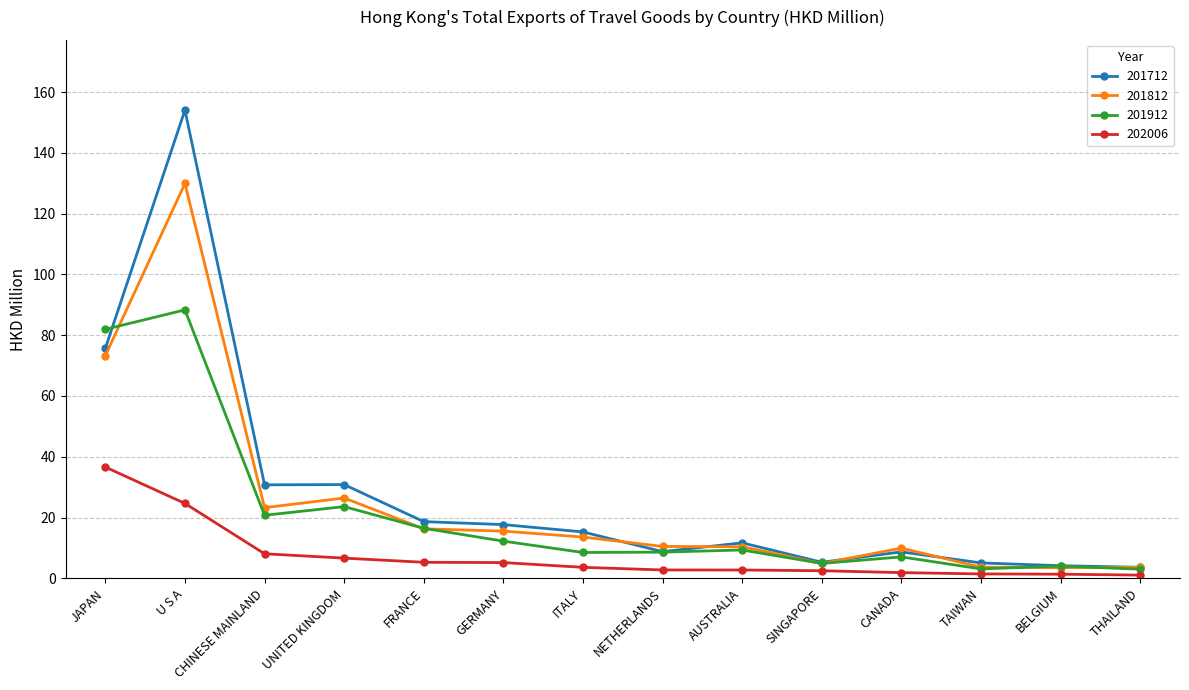

Which series has the largest range (max minus min)?

201712